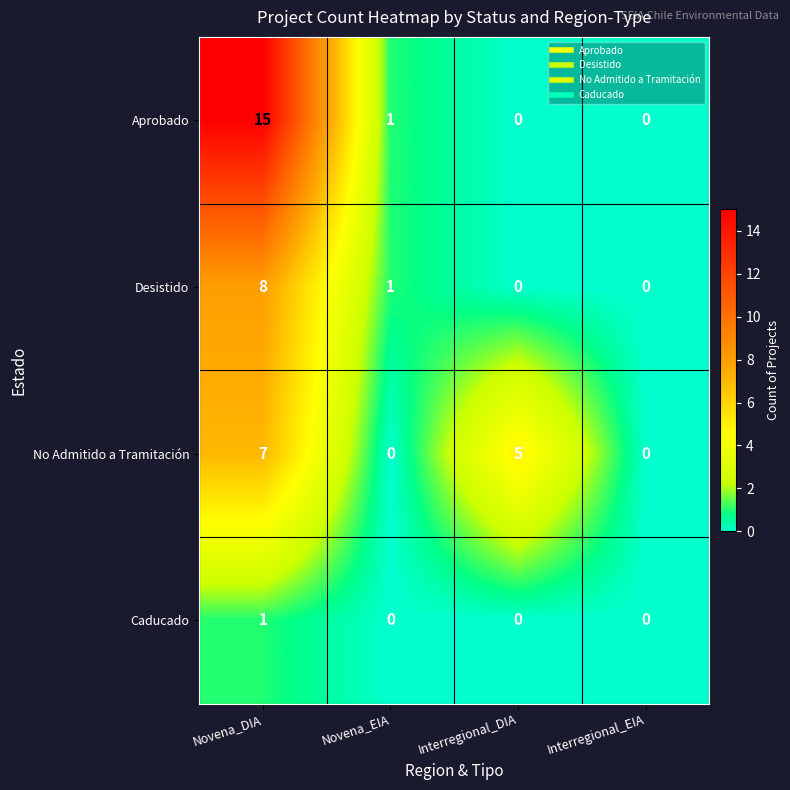

Is the value of Desistido at Novena_DIA greater than the value of No Admitido a Tramitación at Interregional_DIA?

Yes